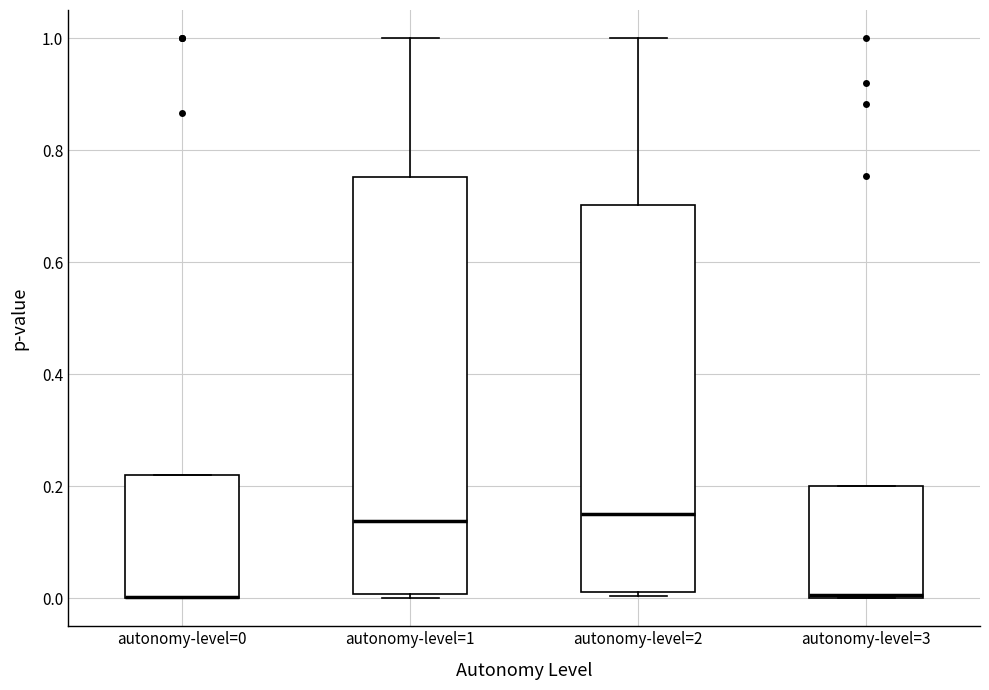

Reading left to right, read every box against the y-axis: the position of its median line, the range the box covers, and the ends of its whiskers. The values are not printed on the chart, so give them approximately, as read against the axis.

autonomy-level=0: median 0.00 (drawn on the box's lower edge), box 0.00 to 0.22, whiskers 0.00 to 0.22
autonomy-level=1: median 0.14, box 0.00 to 0.76, whiskers 0.00 (just below the box's lower edge) to 1.00
autonomy-level=2: median 0.14, box 0.02 to 0.70, whiskers 0.00 to 1.00
autonomy-level=3: median 0.00, box 0.00 to 0.20, whiskers 0.00 to 0.20